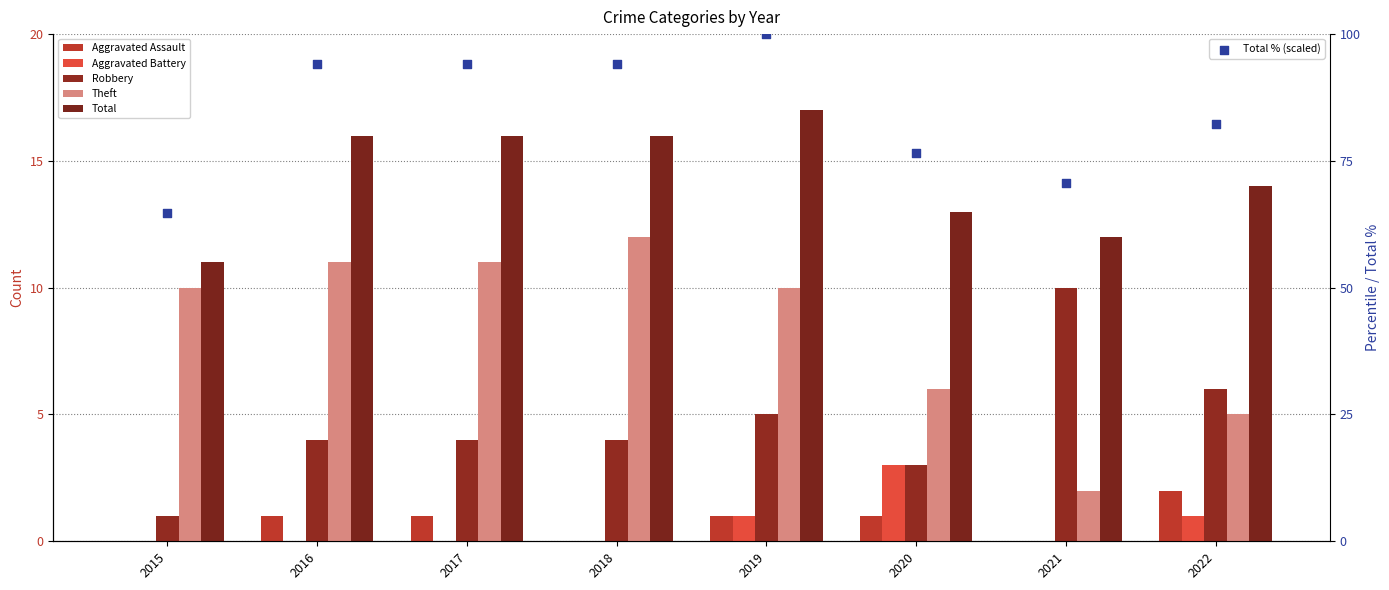

What are all the series names shown in the legend?

Aggravated Assault, Aggravated Battery, Robbery, Theft, Total, Total % (scaled)